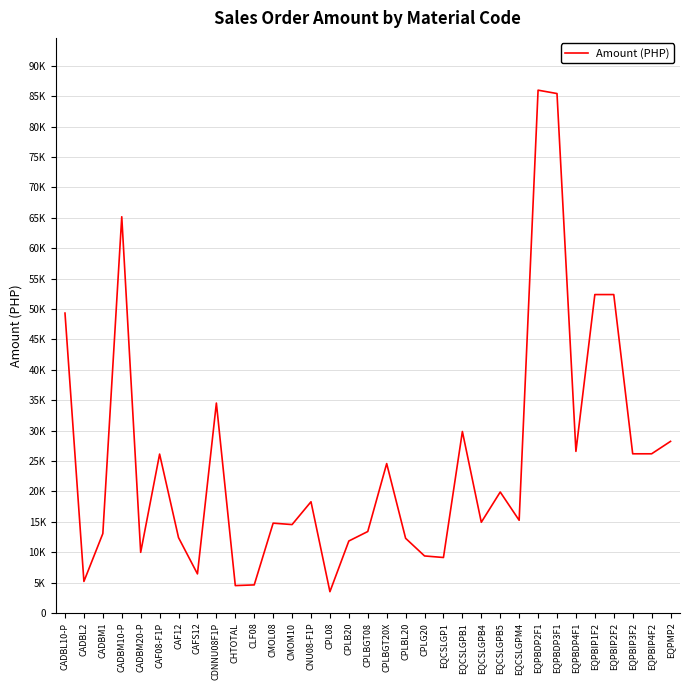

Does the chart have visible grid lines?

Yes